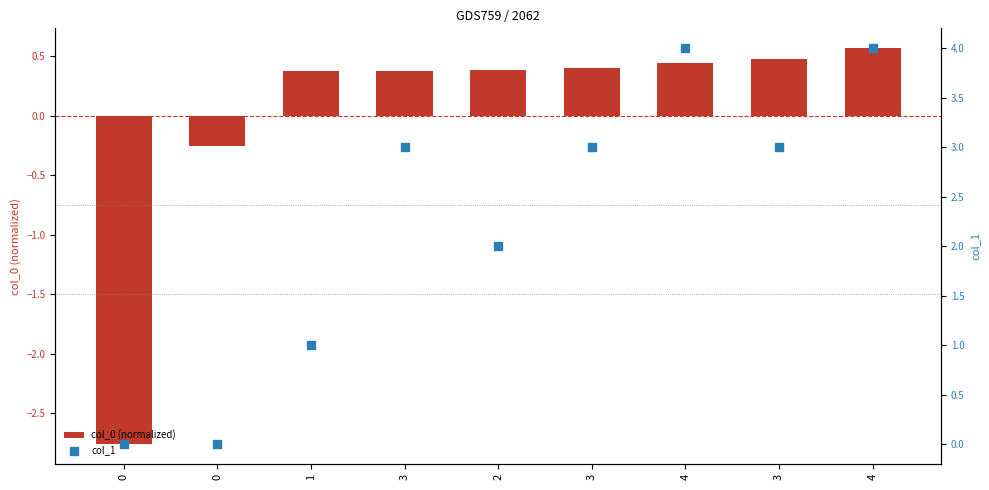

At which category is the sum across all series the highest?

4